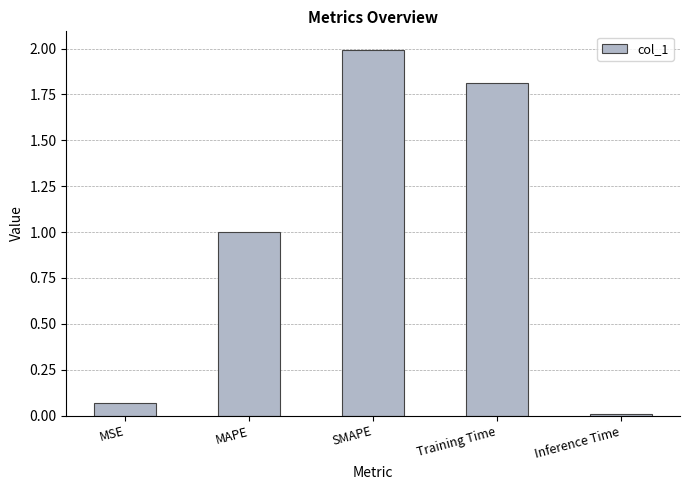

Rank the categories by value from highest to lowest.

SMAPE, Training Time, MAPE, MSE, Inference Time